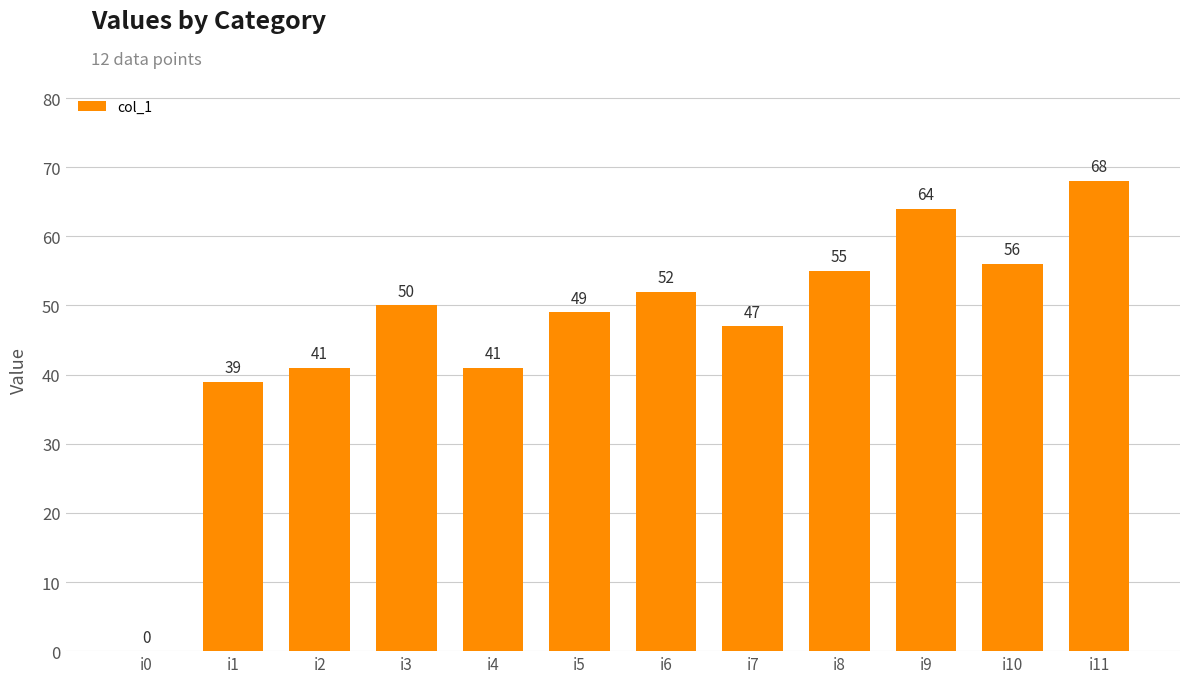

The value at i3 is 77. True or false?

False